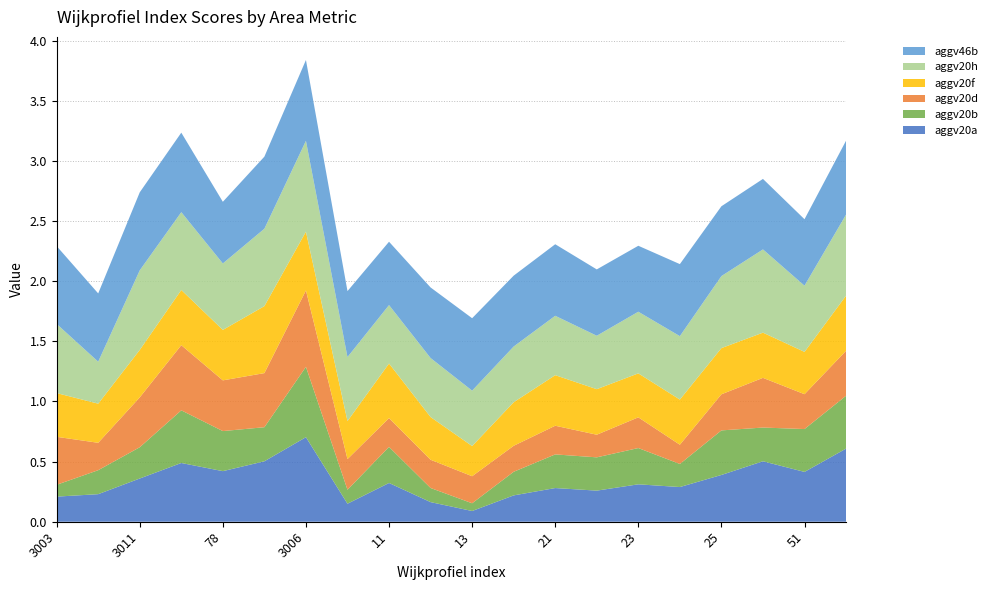

Reading left to right, list all the values displayed in this chart.

aggv20a: 0.2	0.2	0.4	0.5	0.4	0.5	0.7	0.1	0.3	0.2	0.1	0.2	0.3	0.3	0.3	0.3	0.4	0.5	0.4	0.6
aggv20b: 0.1	0.2	0.3	0.4	0.3	0.3	0.6	0.1	0.3	0.1	0.1	0.2	0.3	0.3	0.3	0.2	0.4	0.3	0.4	0.4
aggv20d: 0.4	0.2	0.4	0.5	0.4	0.4	0.6	0.3	0.2	0.2	0.2	0.2	0.2	0.2	0.3	0.2	0.3	0.4	0.3	0.4
aggv20f: 0.4	0.3	0.4	0.5	0.4	0.6	0.5	0.3	0.5	0.4	0.3	0.4	0.4	0.4	0.4	0.4	0.4	0.4	0.4	0.5
aggv20h: 0.6	0.3	0.7	0.6	0.6	0.6	0.8	0.5	0.5	0.5	0.5	0.5	0.5	0.4	0.5	0.5	0.6	0.7	0.6	0.7
aggv46b: 0.6	0.6	0.6	0.7	0.5	0.6	0.7	0.5	0.5	0.6	0.6	0.6	0.6	0.6	0.5	0.6	0.6	0.6	0.6	0.6